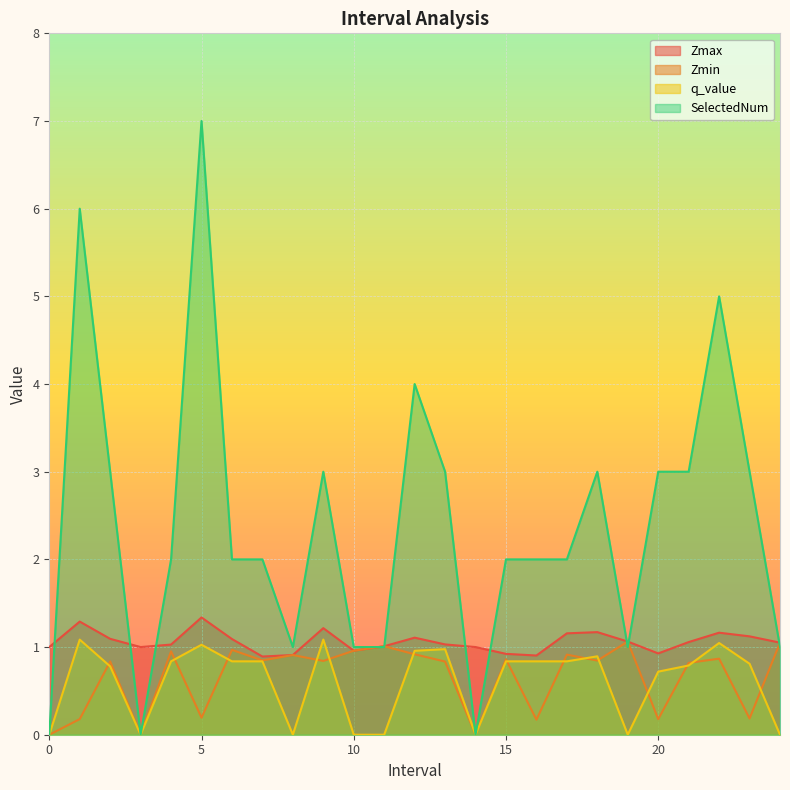

What is the difference between the maximum and second lowest values in the q_value series?

1.1